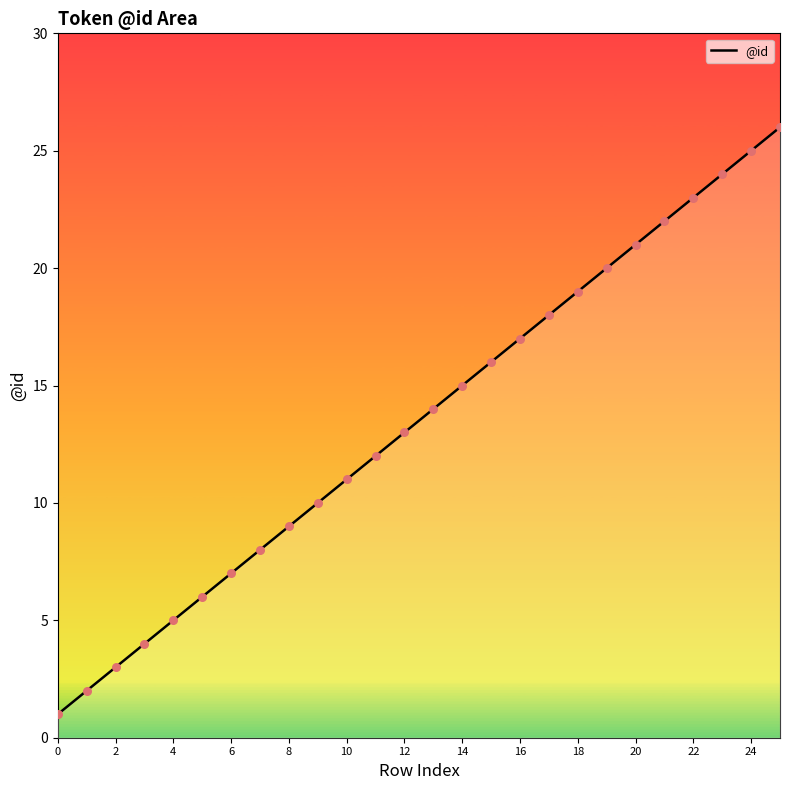

What is the maximum value shown in the chart?

26